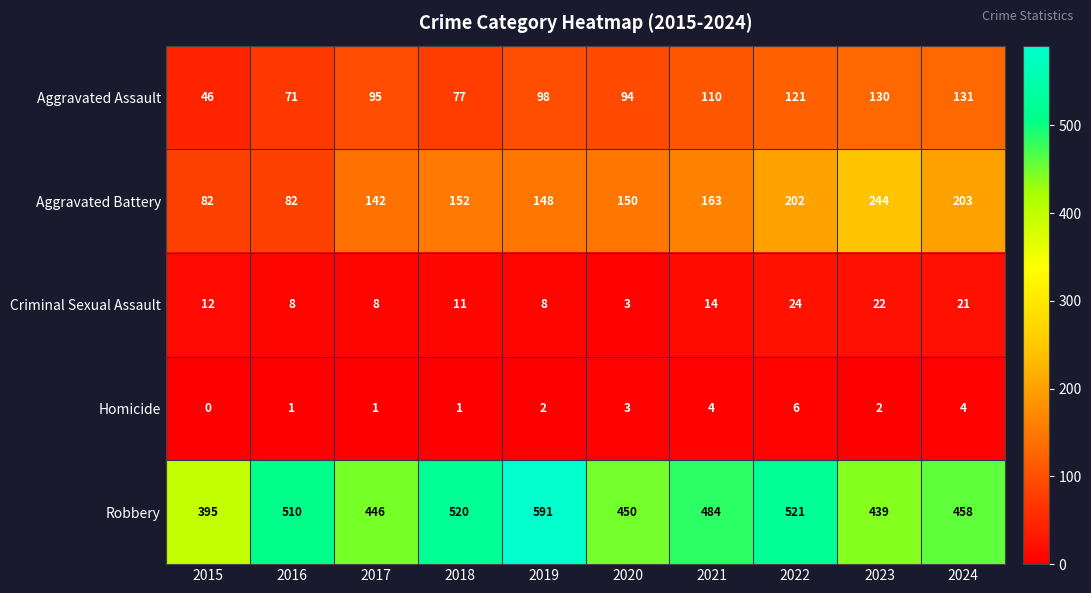

At 2021, list the series in order from largest to smallest.

Robbery, Aggravated Battery, Aggravated Assault, Criminal Sexual Assault, Homicide